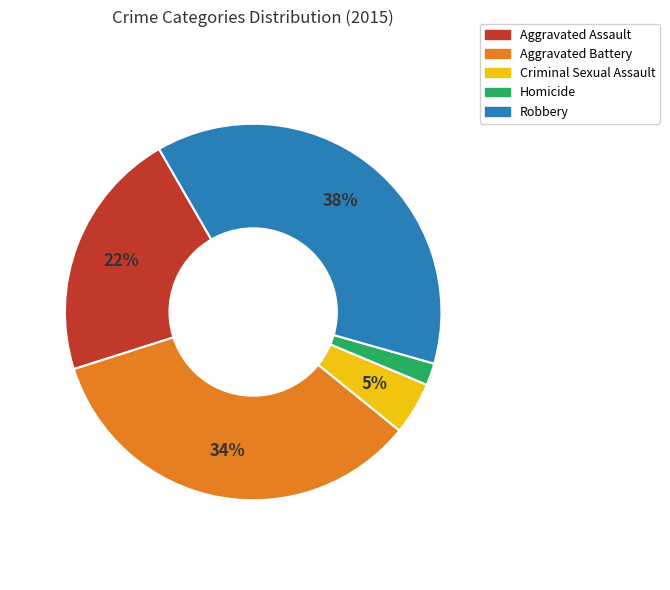

Rank the categories by value from highest to lowest.

Robbery, Aggravated Battery, Aggravated Assault, Criminal Sexual Assault, Homicide